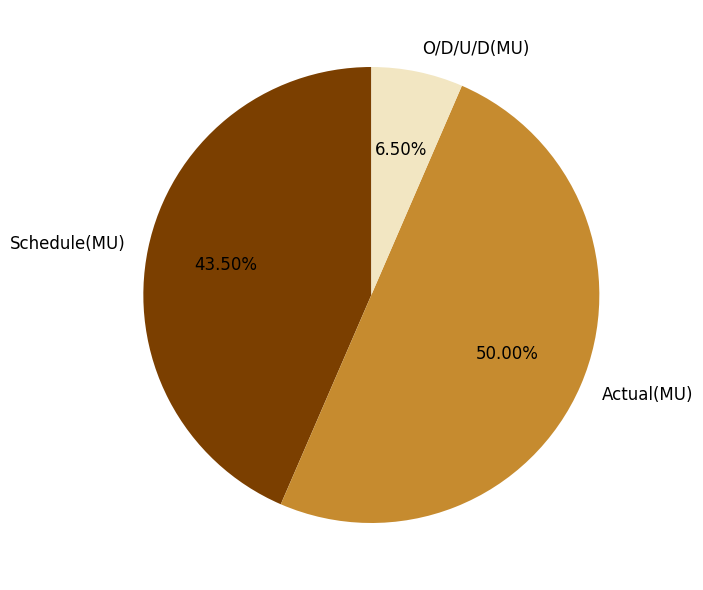

Which category has the biggest portion of the pie?

Actual(MU)